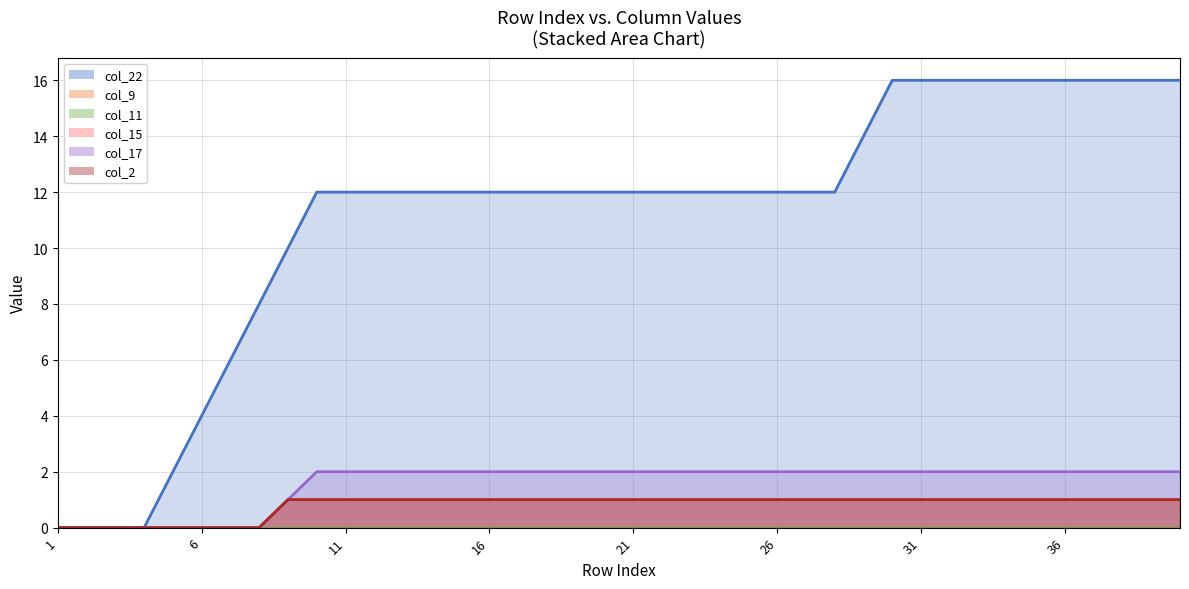

True or false: col_17 (line) has more than 0 points higher than both neighbors.

False